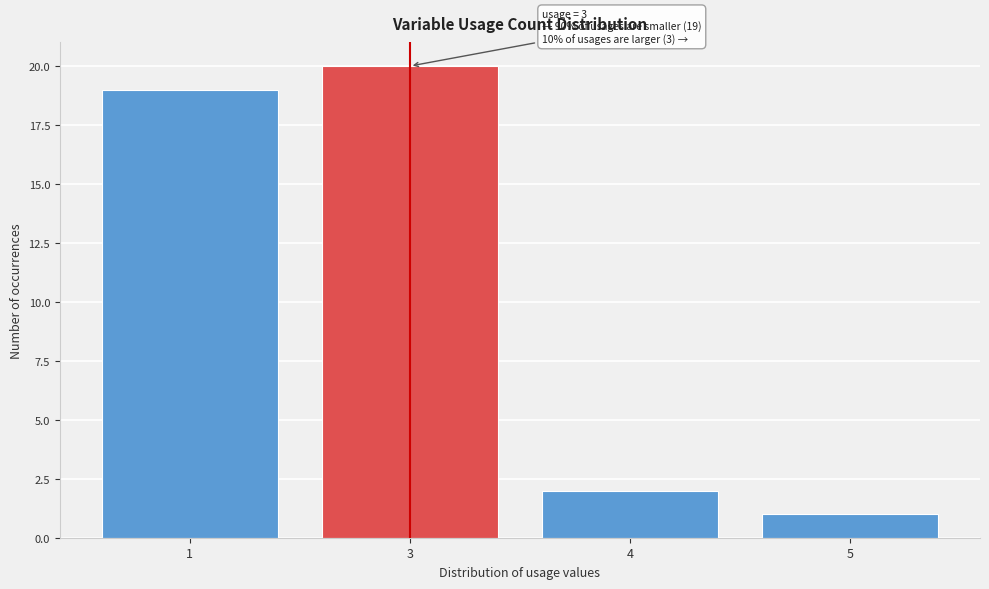

Reading right to left, transcribe all the data shown in this chart.

1	2	20	19